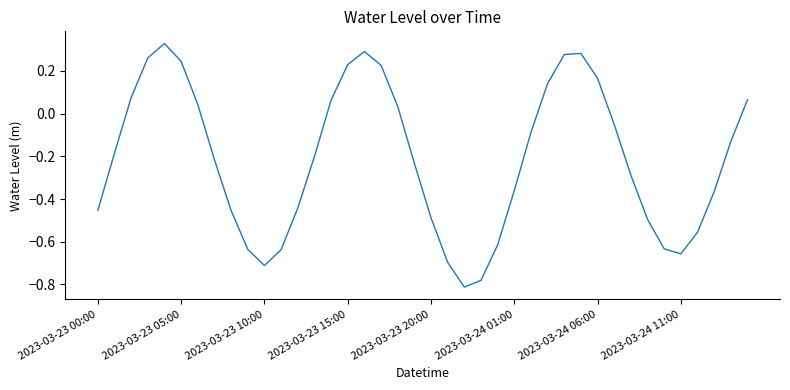

Does the chart have visible grid lines?

No